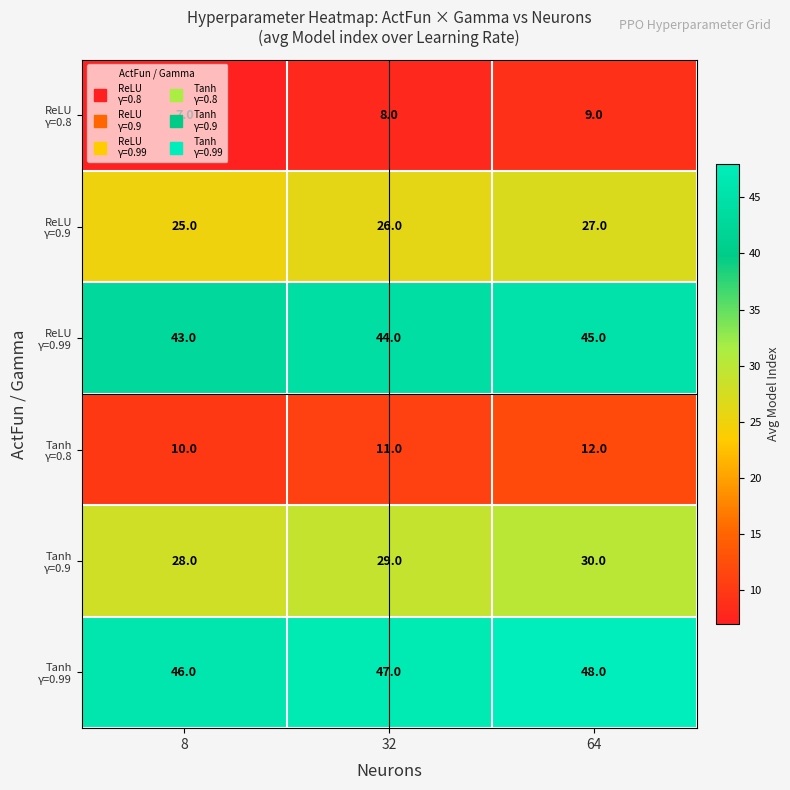

What is the maximum value shown in the chart?

48